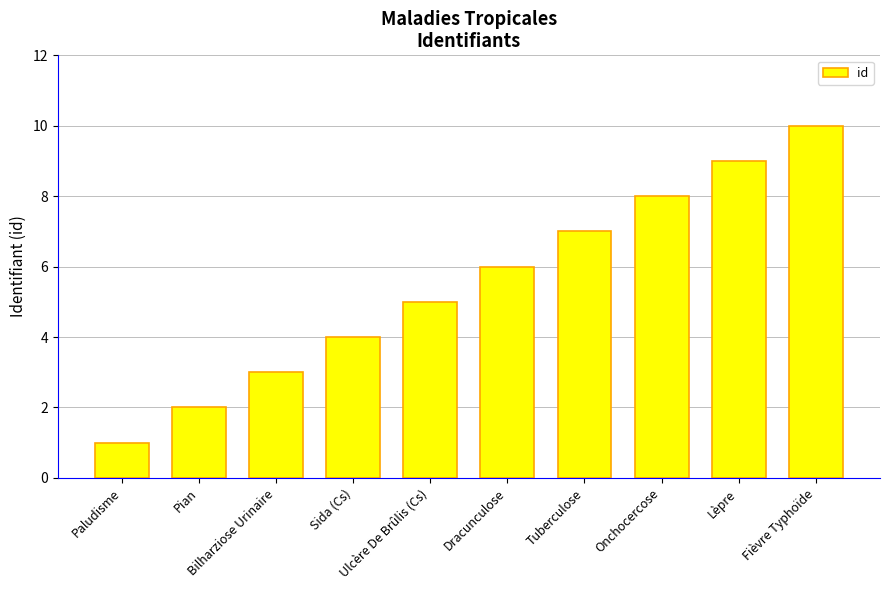

True or false: the data shows 3 at Bilharziose Urinaire.

True